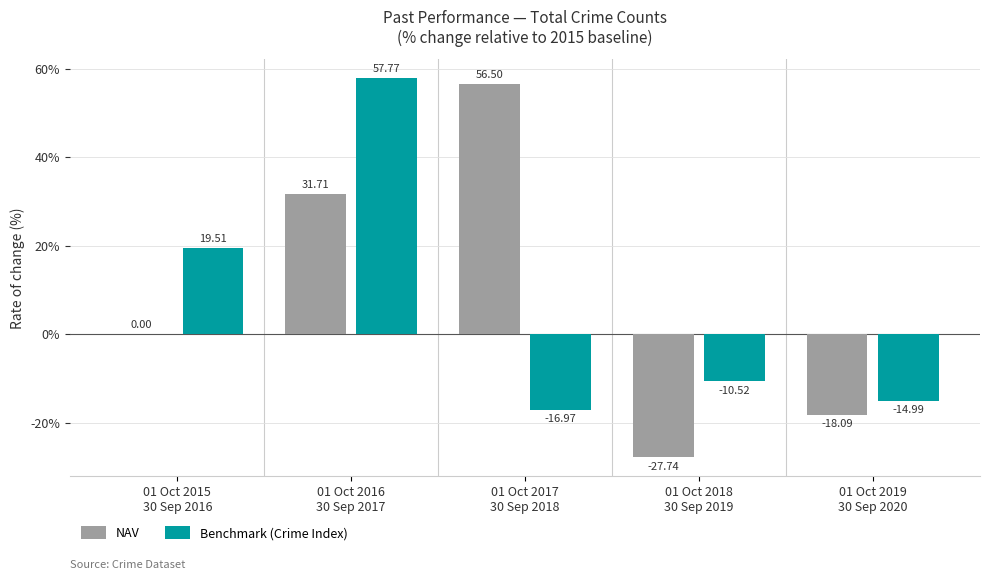

The value of Benchmark (Crime Index) at 01 Oct 2019
30 Sep 2020 is -21.9. True or false?

False